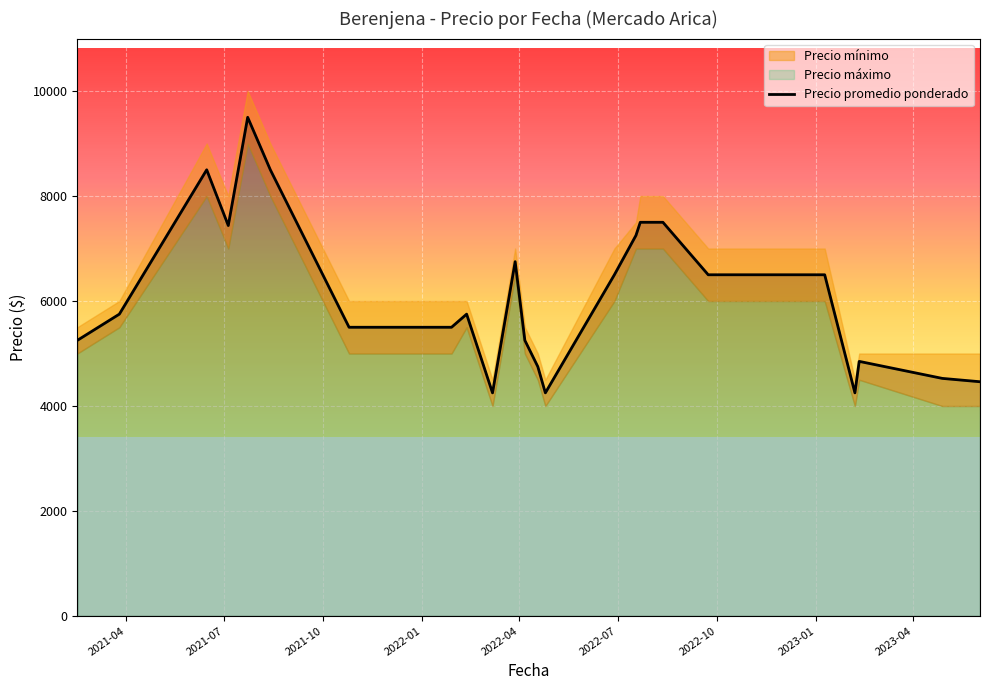

True or false: there are more than 0 points higher than both neighbors.

True